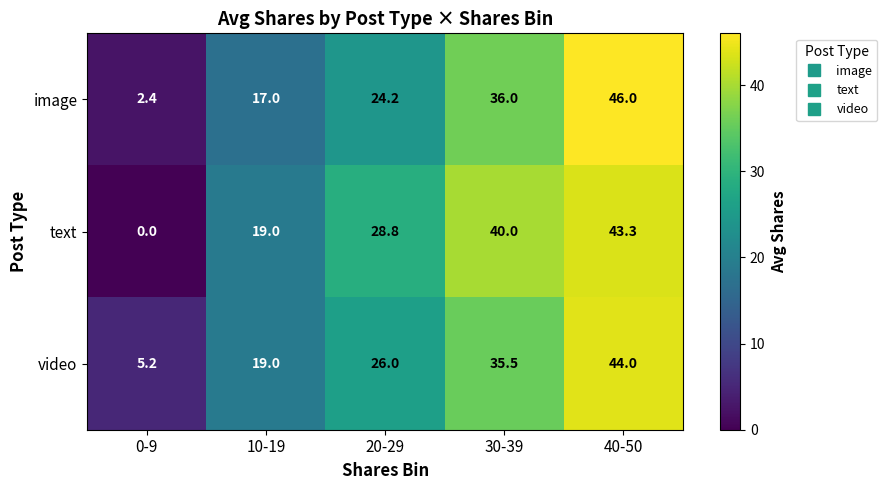

How many series are shown in this chart?

3